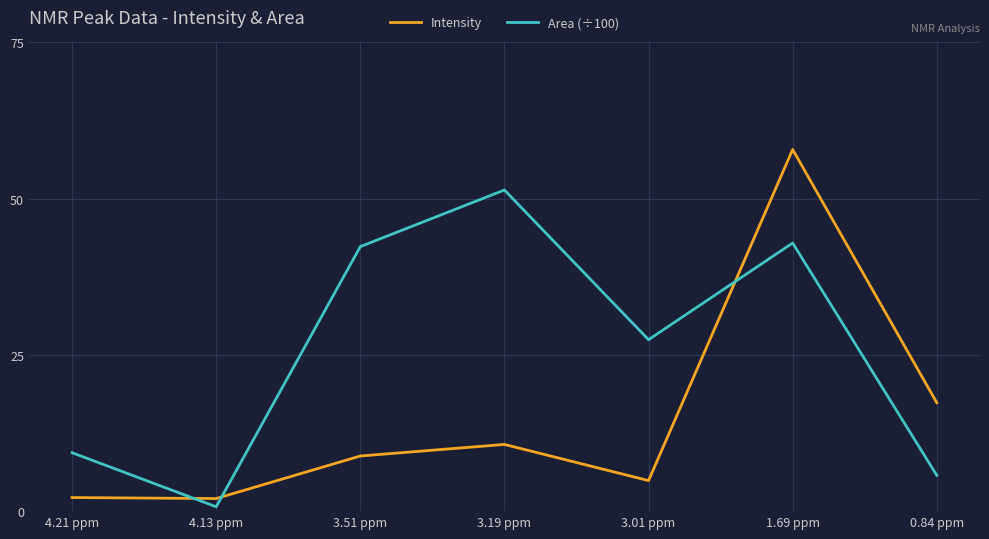

List the series in order of their overall mean, lowest first.

Intensity, Area (÷100)